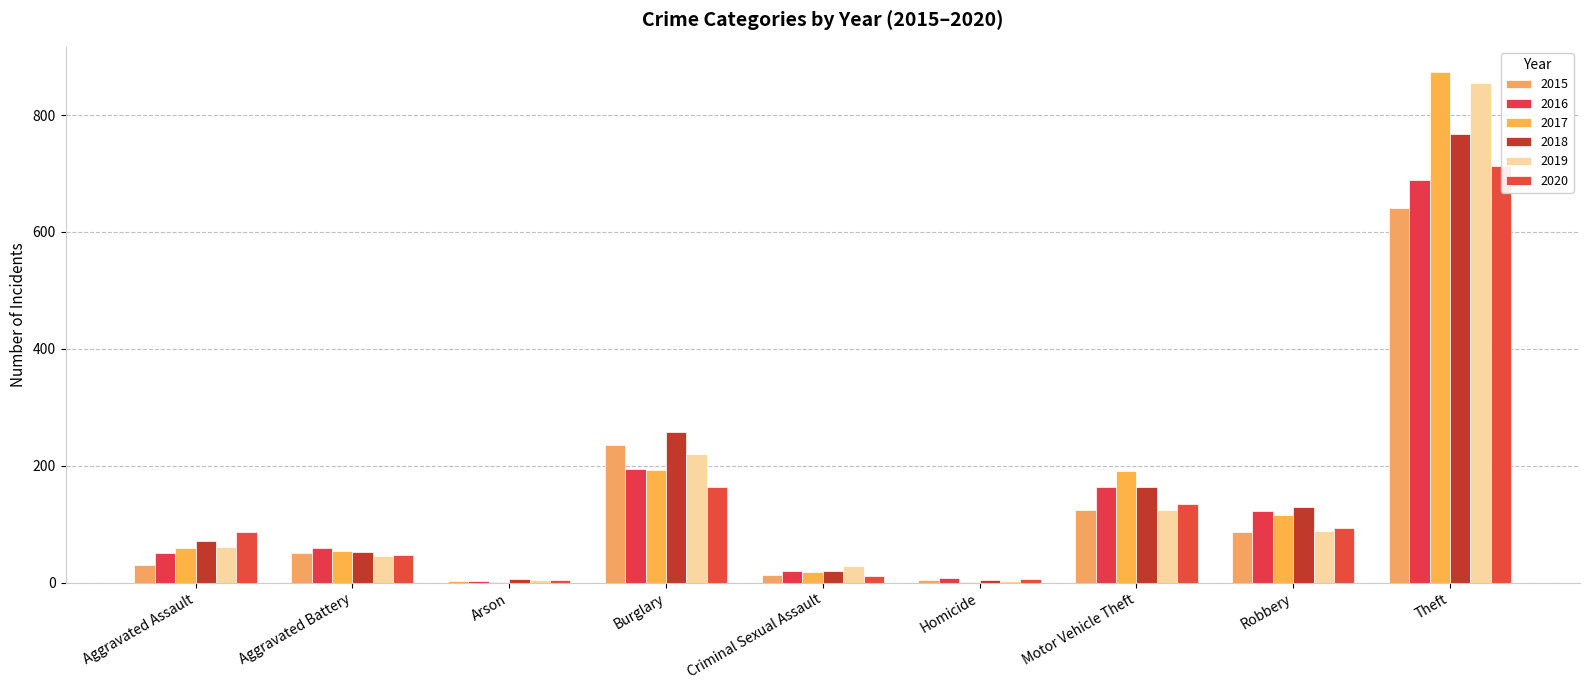

Where is 2019 nearest to the value 429?

Burglary